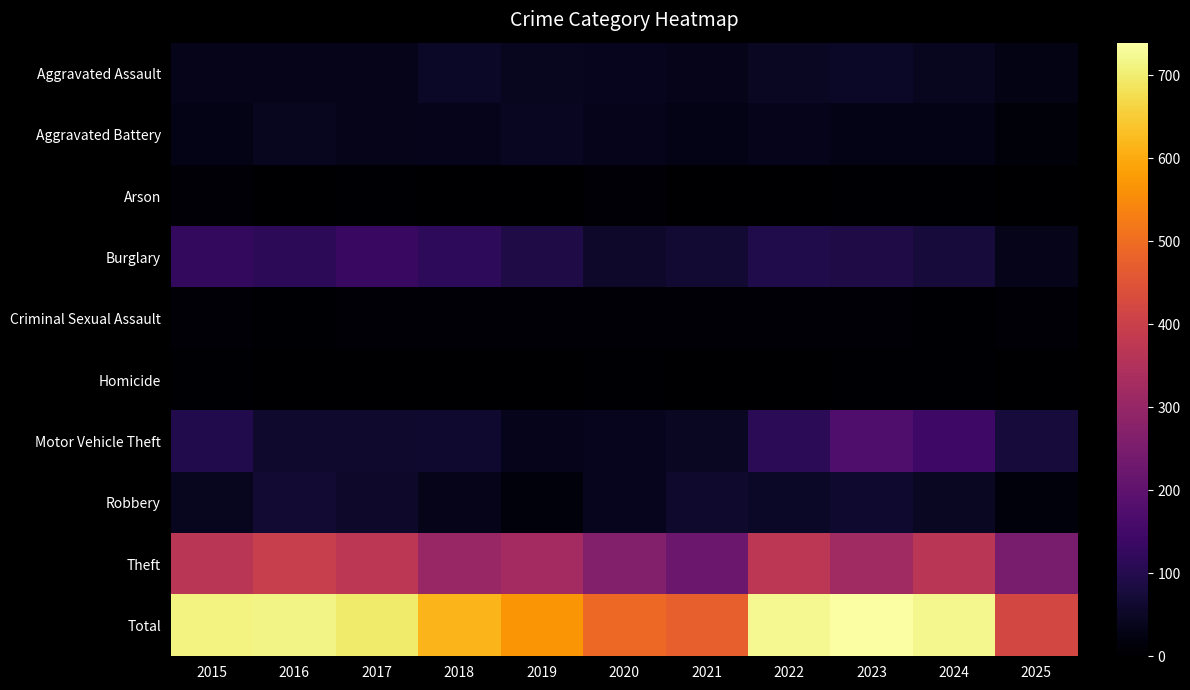

Rank the series by their maximum value, from highest to lowest.

Total, Theft, Motor Vehicle Theft, Burglary, Robbery, Aggravated Assault, Aggravated Battery, Criminal Sexual Assault, Arson, Homicide